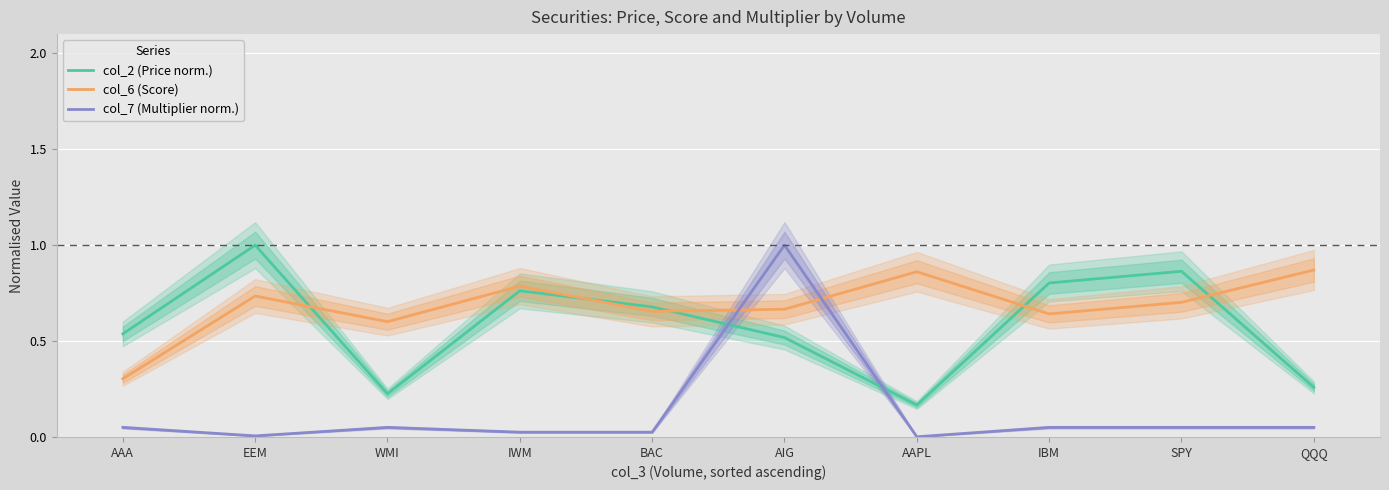

Where is col_2 (Price norm.) nearest to the value 0?

AAPL